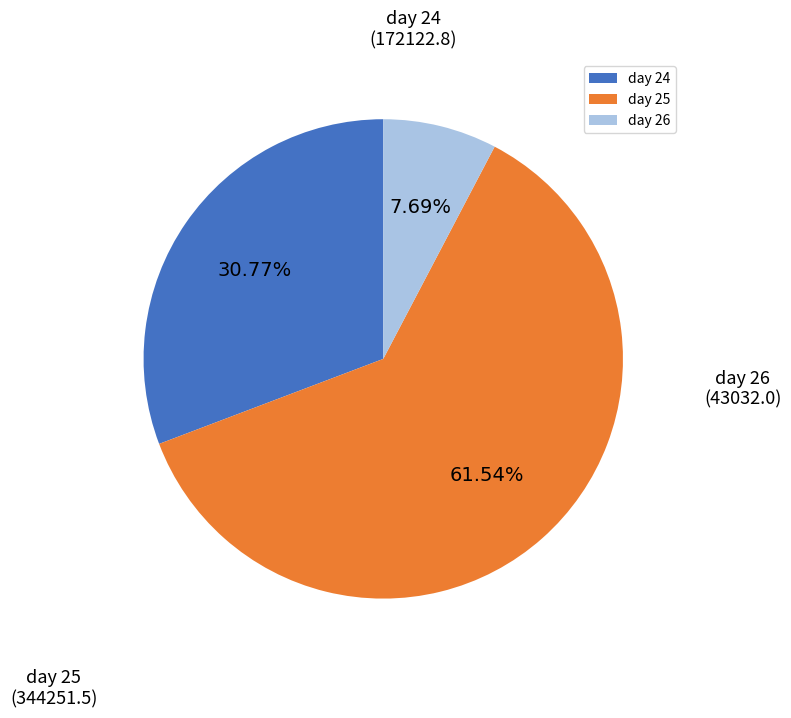

What is the largest slice in the pie chart?

day 25